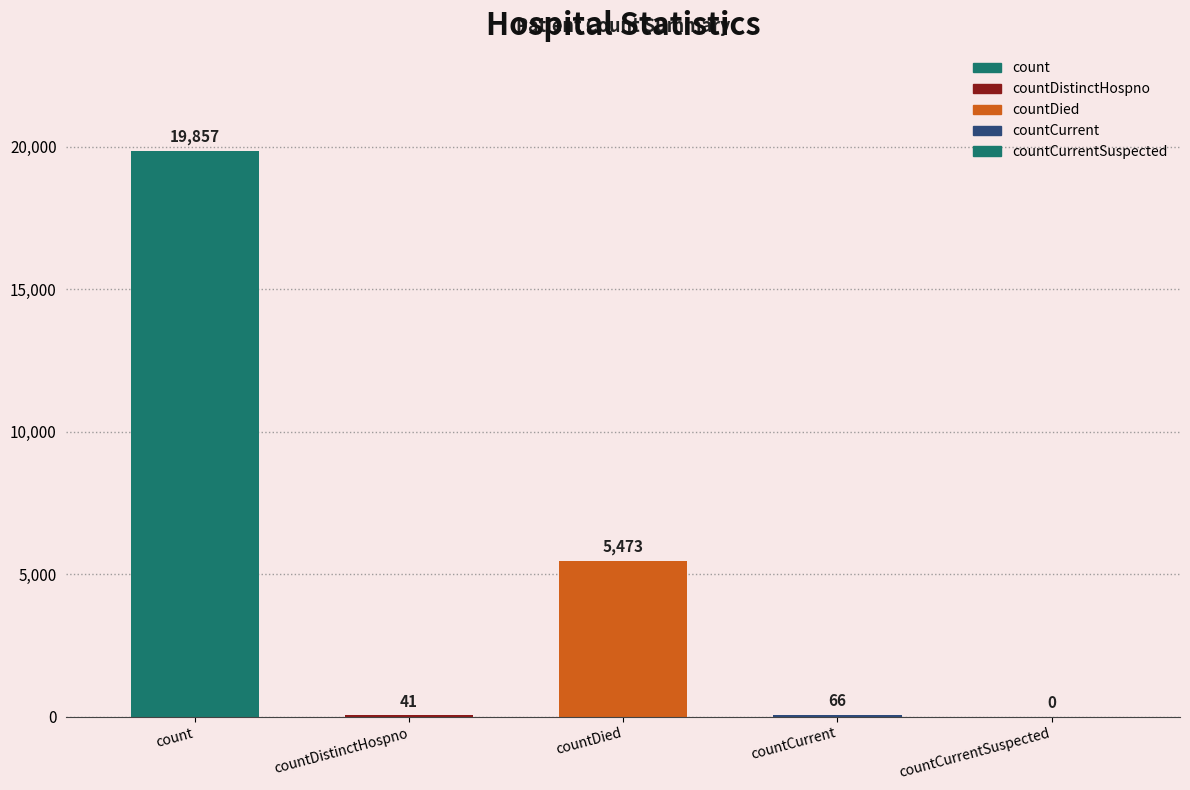

Reading right to left, list all the values displayed in this chart.

0	66	5473	41	19857